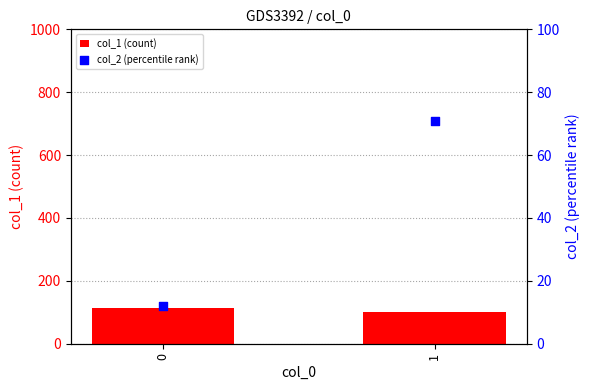

Which series reaches the minimum Y coordinate?

col_2 (percentile rank)